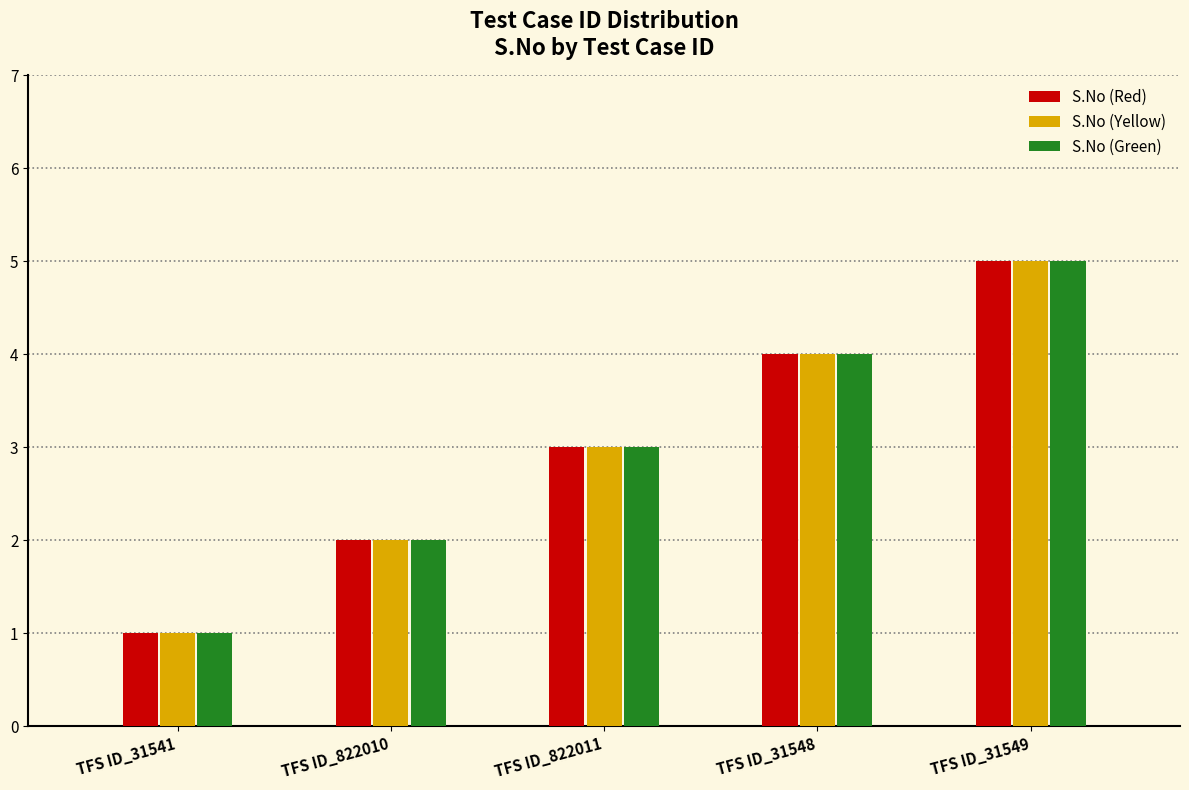

Are the bars horizontal?

No